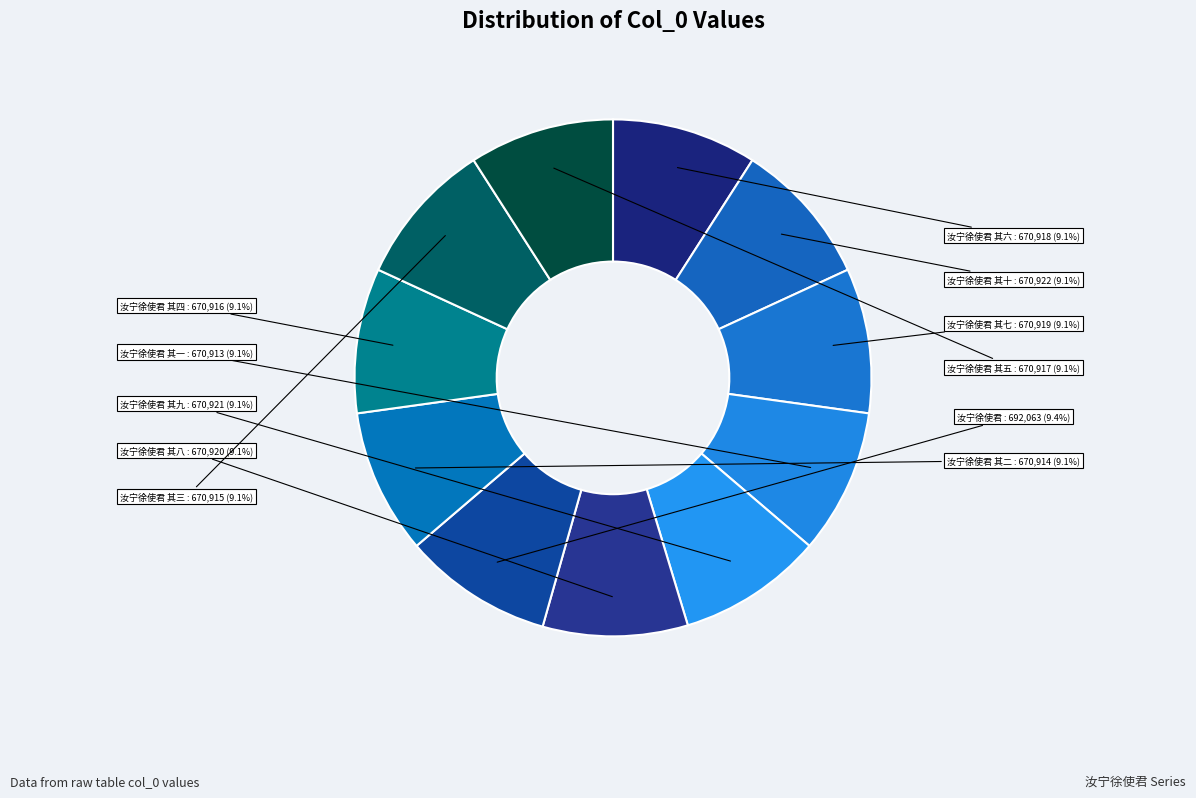

How many slices are in this pie chart?

11